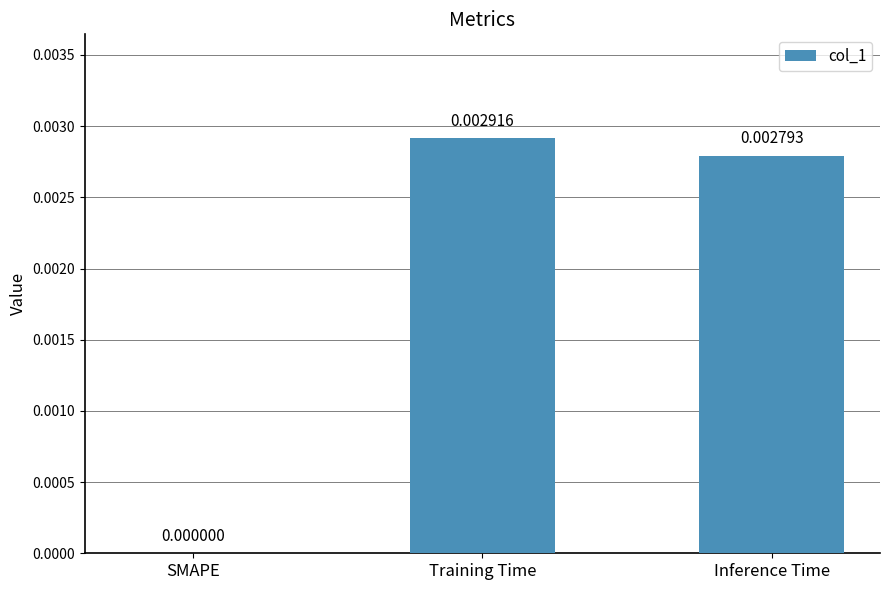

At which label is the value closest to 0?

SMAPE